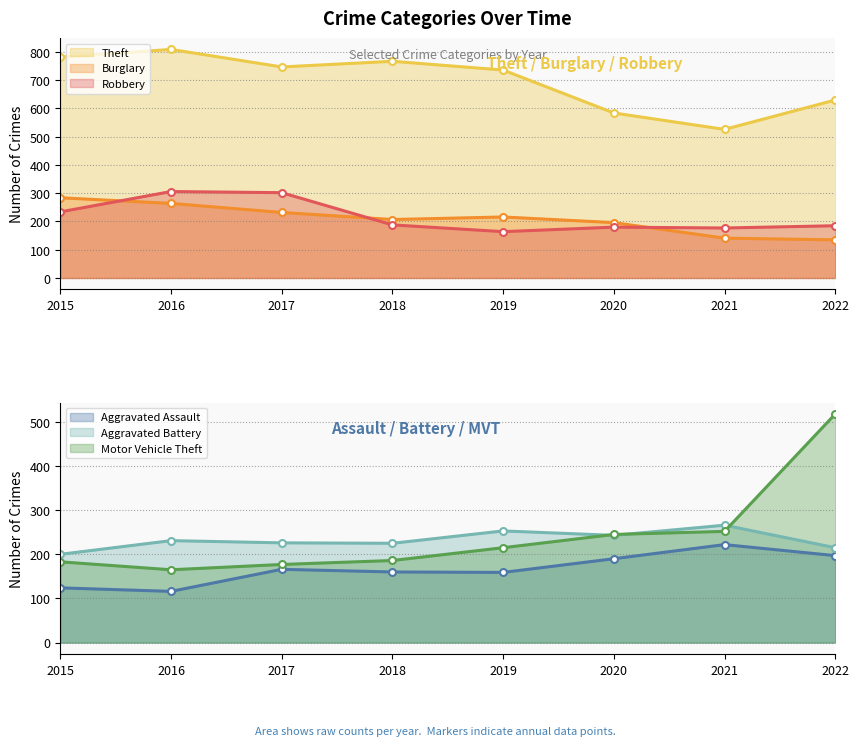

True or false: Motor Vehicle Theft and Aggravated Assault intersect in this chart.

False